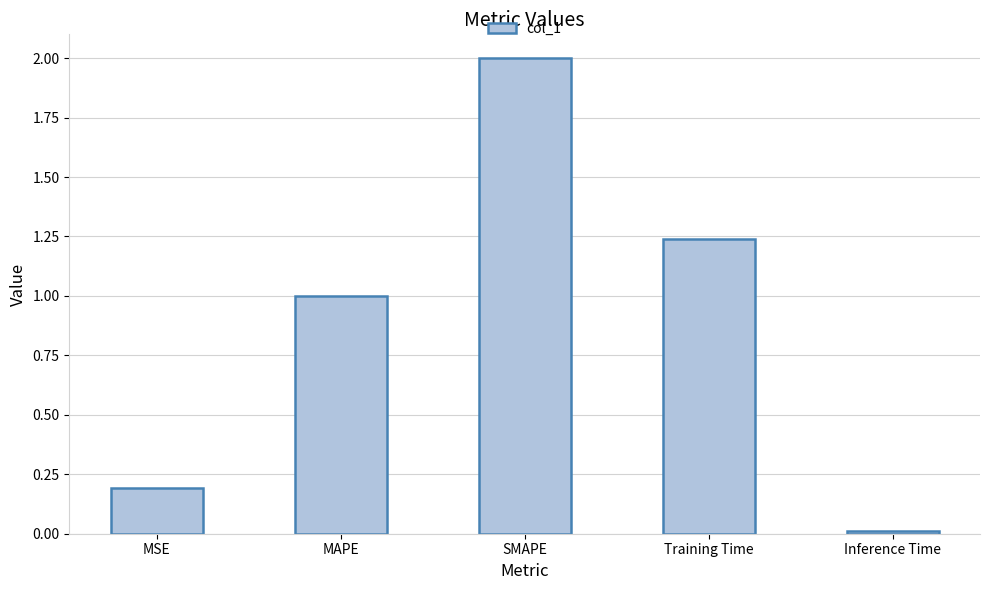

True or false: the data shows 0.0 at MSE.

False